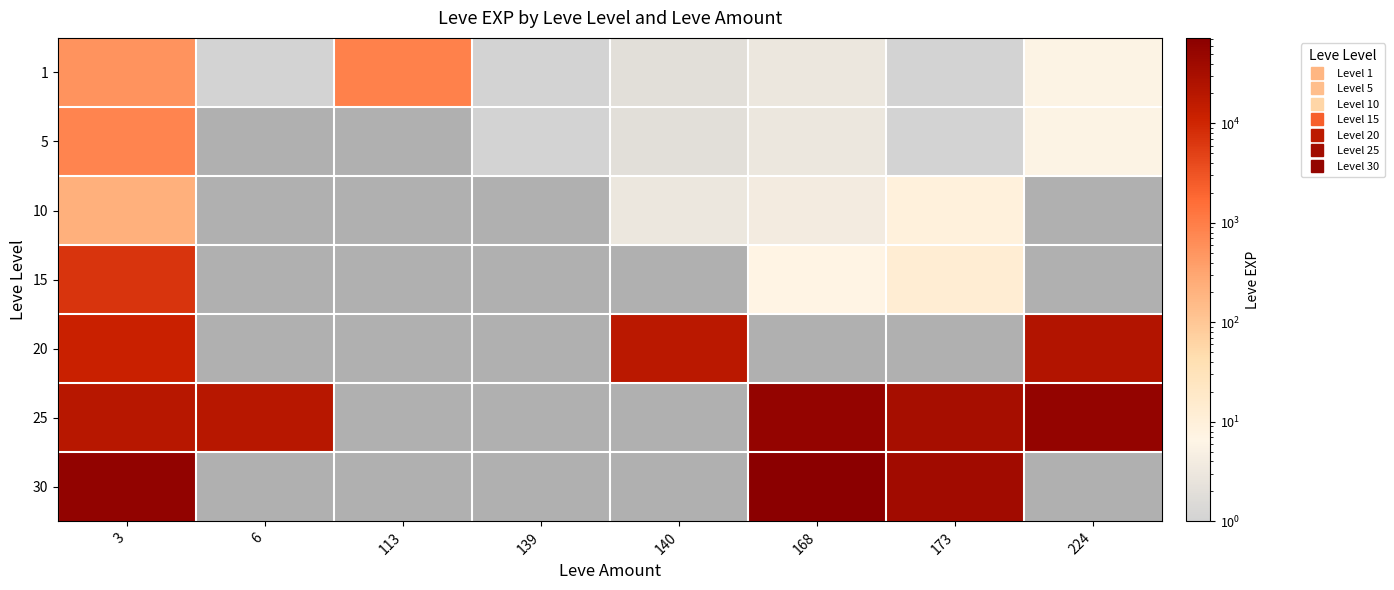

Between 6 and 3, which is larger?

3